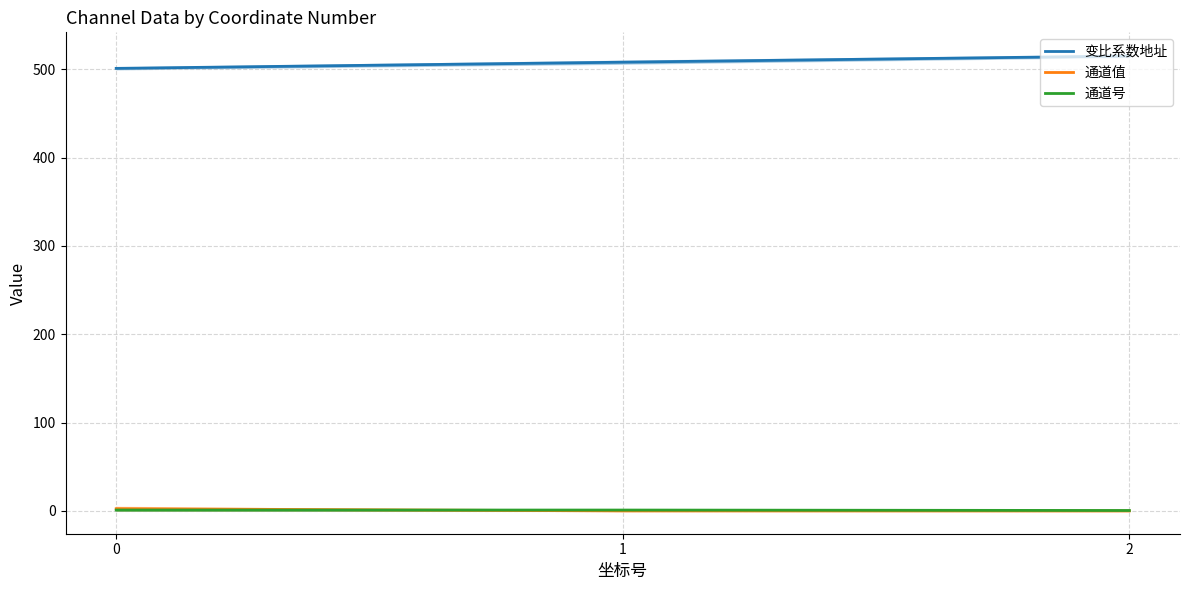

Is the value of 通道号 at 1 greater than the value of 变比系数地址 at 2?

No